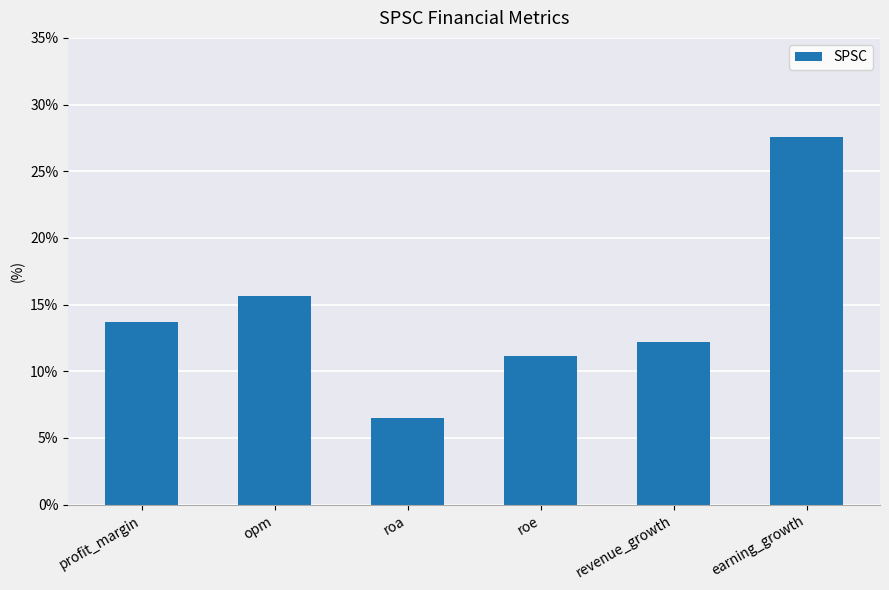

What is the maximum value shown in the chart?

27.6